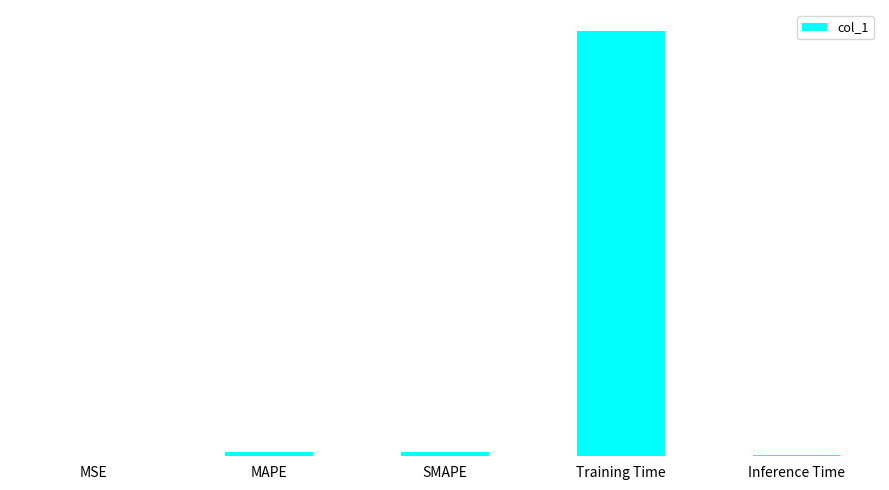

Reading right to left, list all the values displayed in this chart.

0.0	4.0	0.0	0.0	0.0